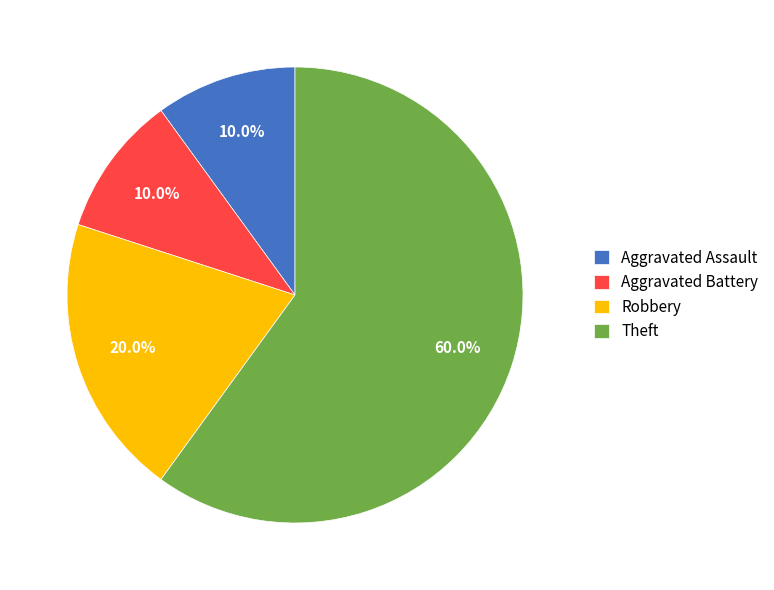

To the nearest percent, what percentage of the pie is Aggravated Battery?

10%